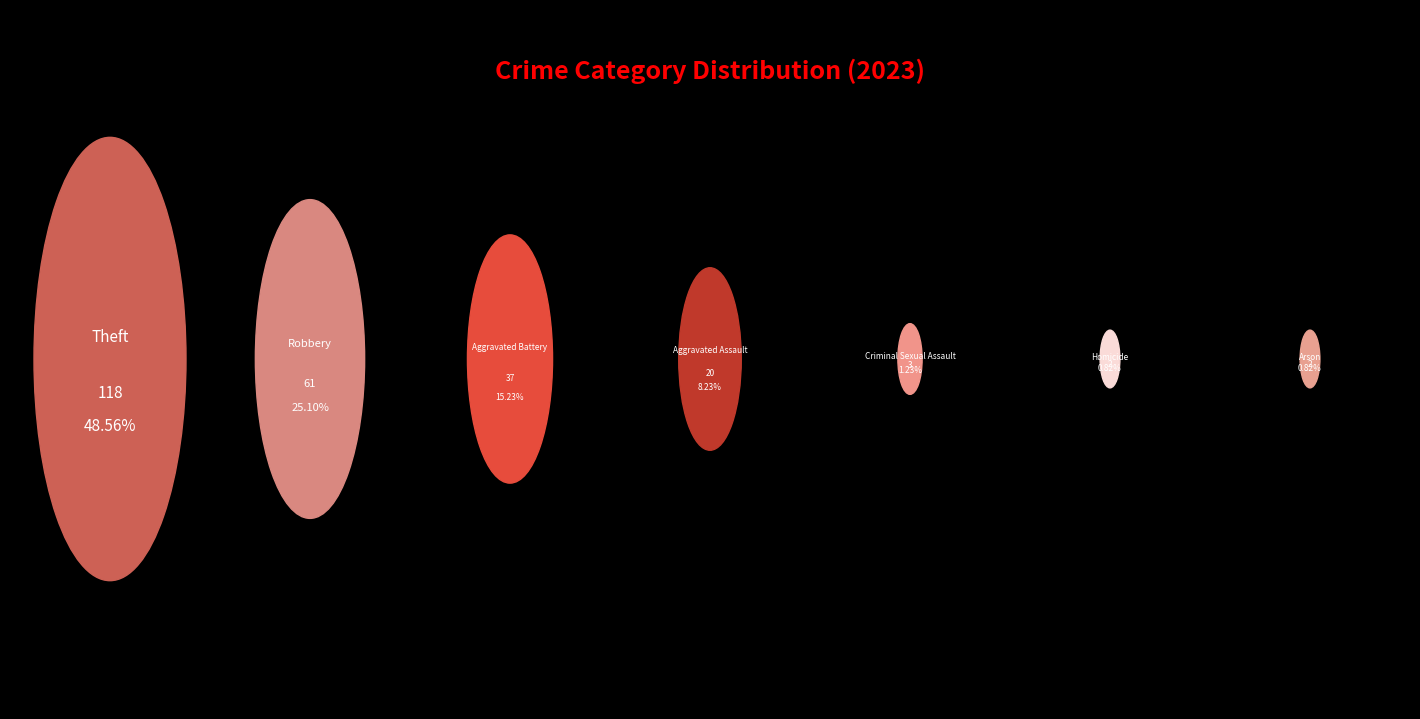

To the nearest percent, what is the difference between the Theft and Arson slice percentages?

48%